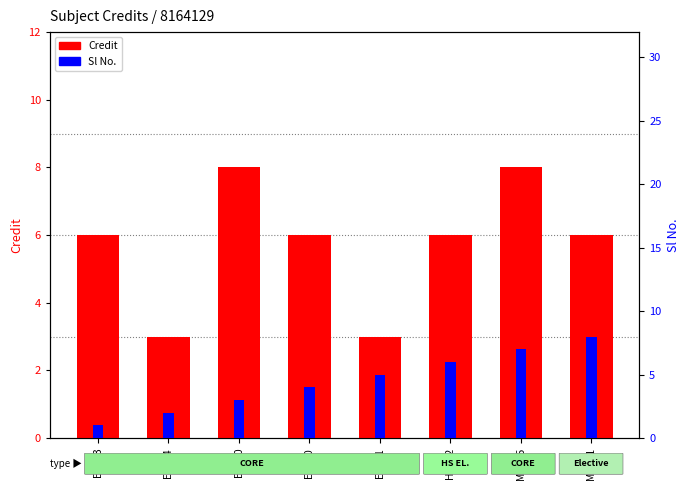

At which label does Sl No. first exceed 5?

HS202